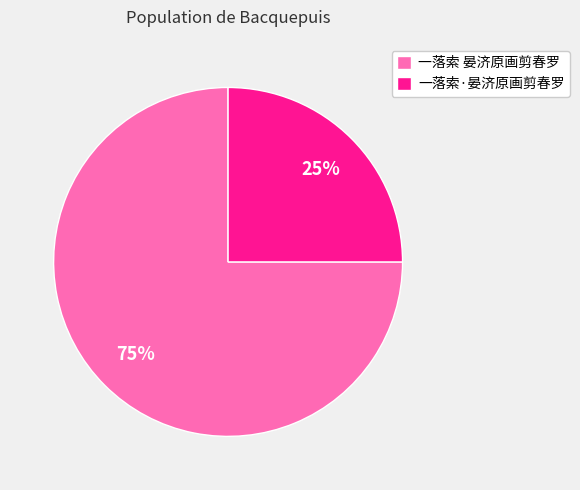

How many segments does this pie chart have?

2